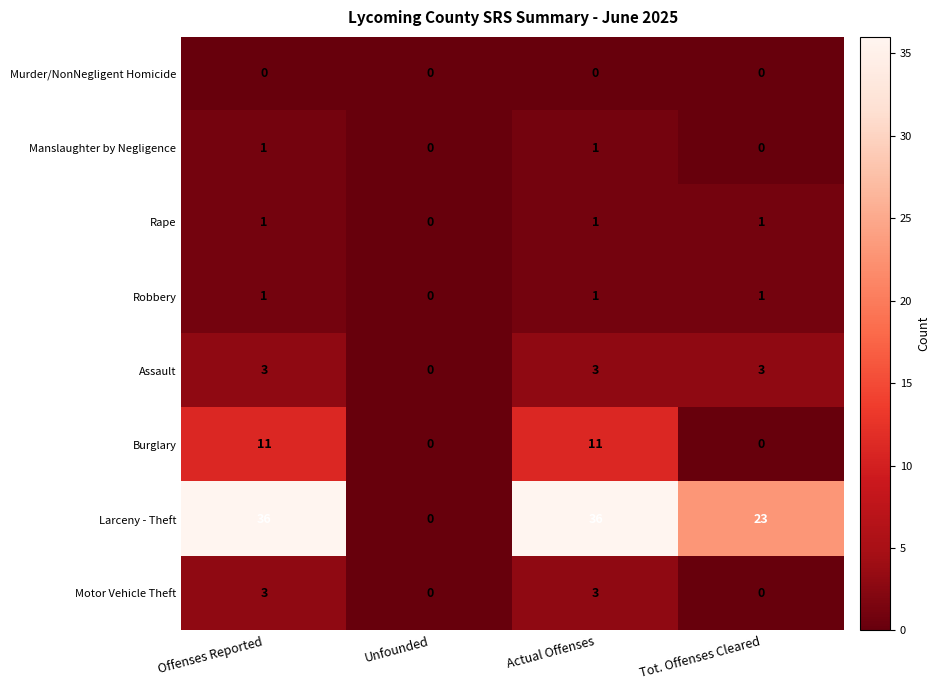

Count the Manslaughter by Negligence values in the range 0 to 1.

4